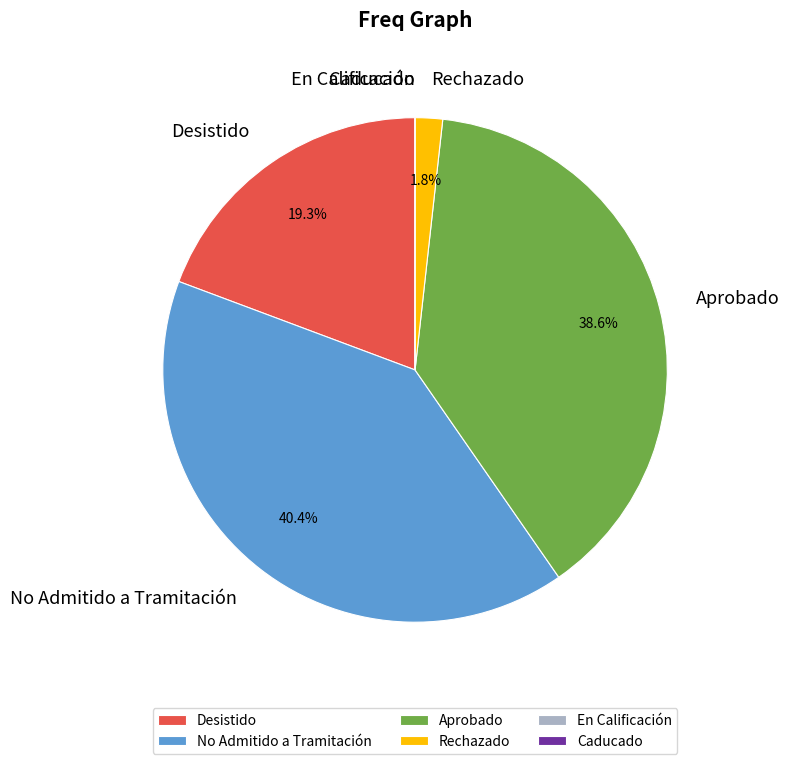

Which slice is the largest?

No Admitido a Tramitación